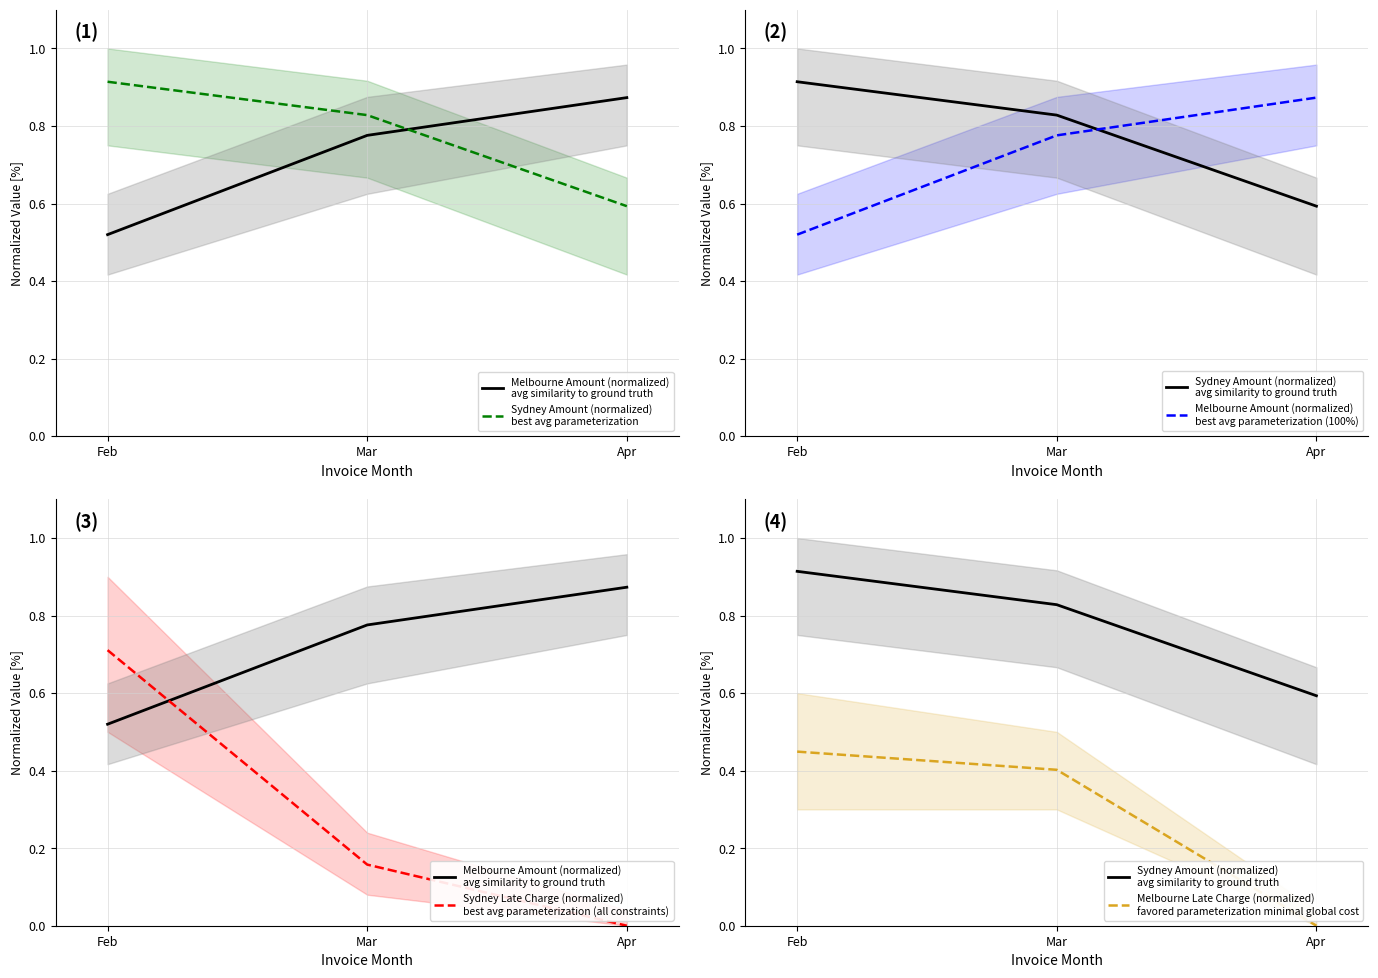

What is the value of the Melbourne Late Charge (normalized)
favored parameterization minimal global cost point at the 1st from the left?

0.4